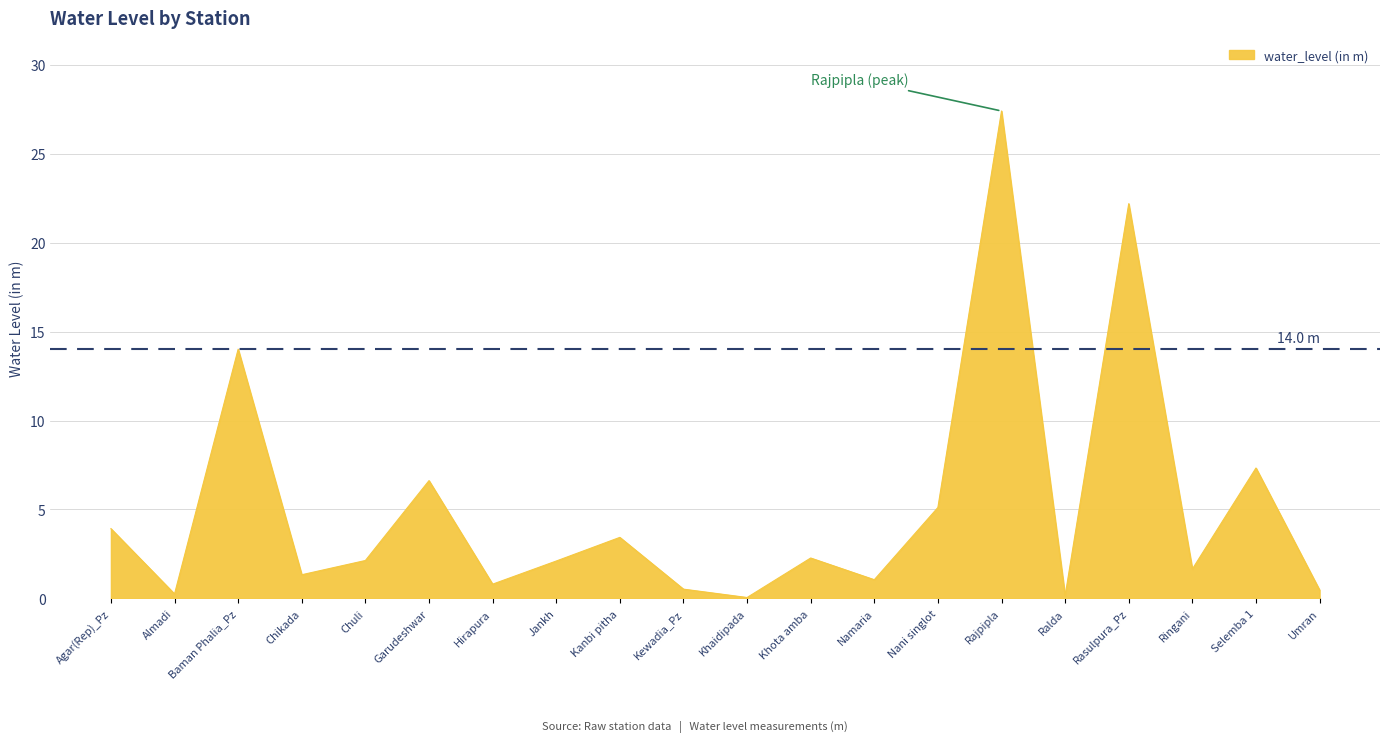

What is the difference between the values at Rajpipla and Kanbi pitha?

24.0